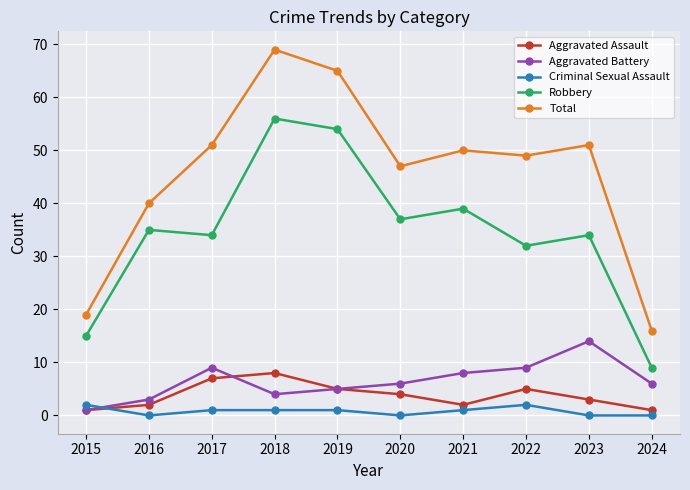

Where is the first local minimum for Criminal Sexual Assault?

2016